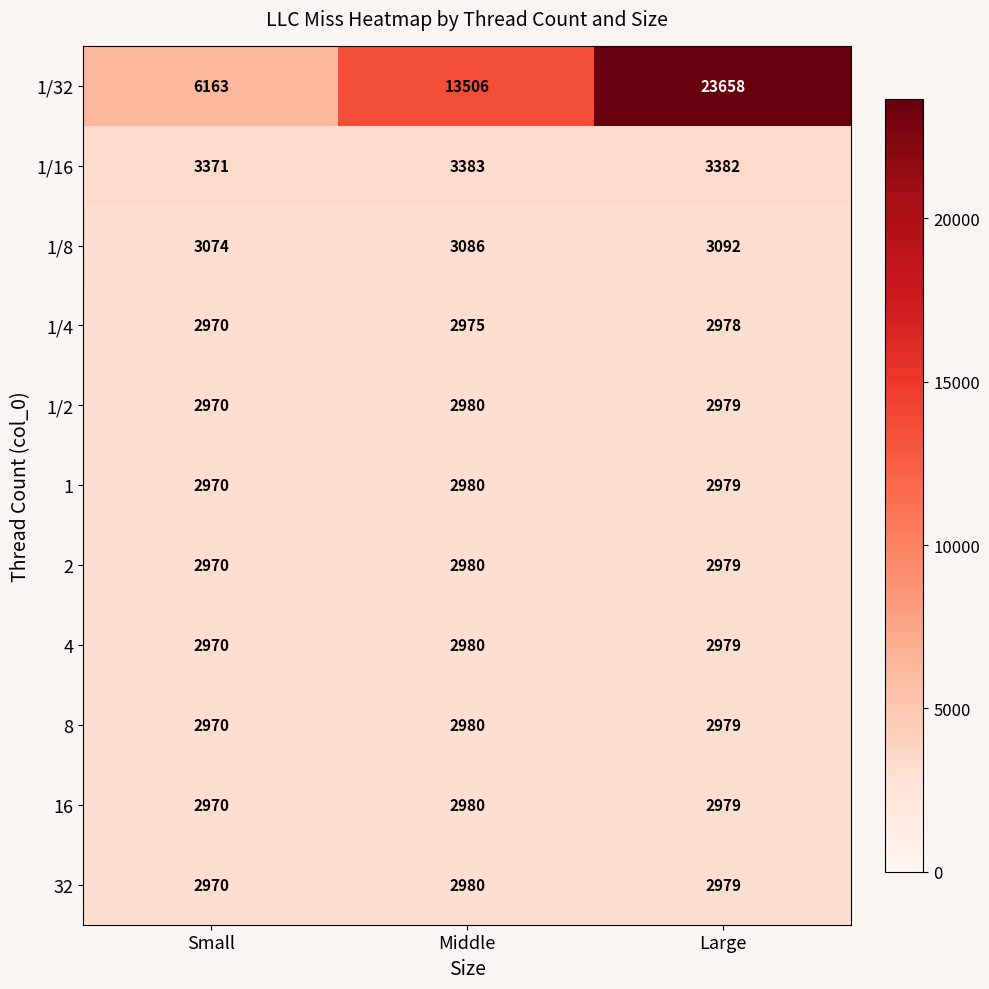

The 4 series shows 4242 at Large. True or false?

False